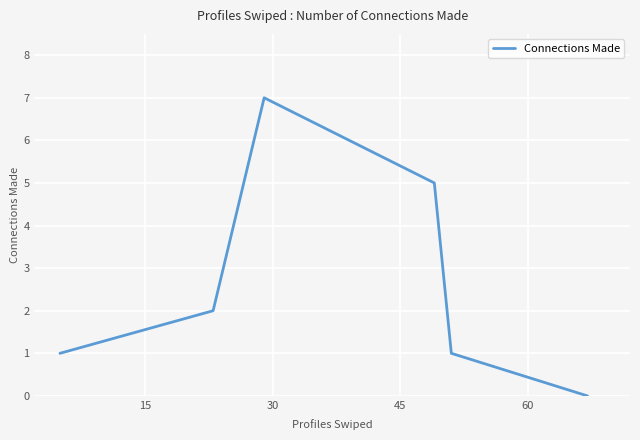

What is the average value?

3